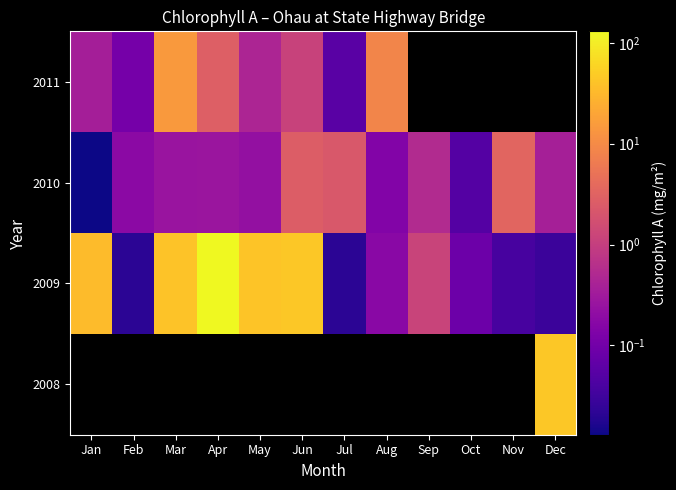

Where does the 2009 series first go above 1?

Jan